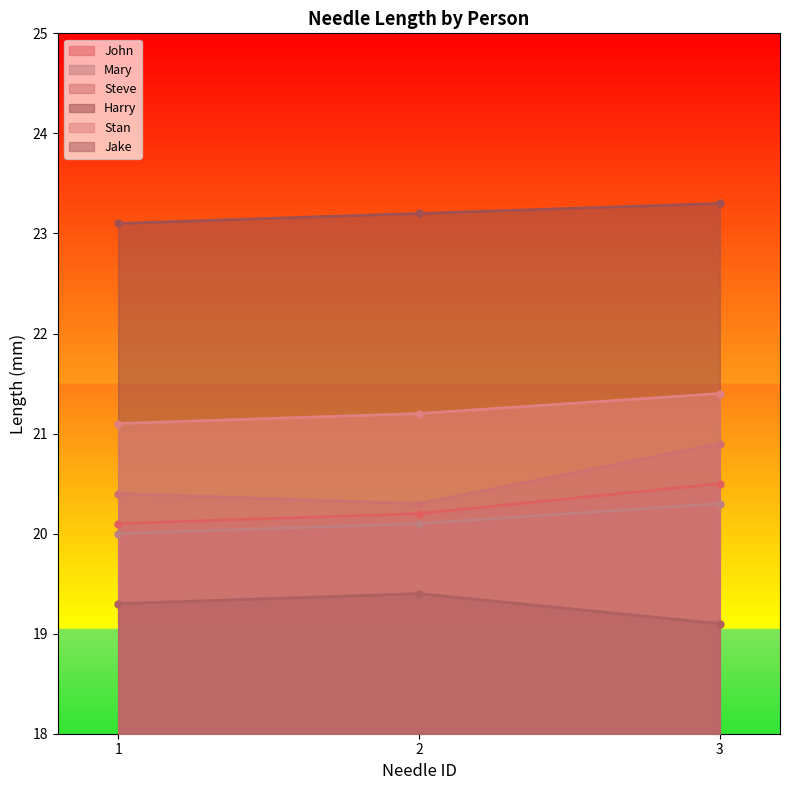

Is the value of Mary at 1 greater than the value of Steve at 3?

No